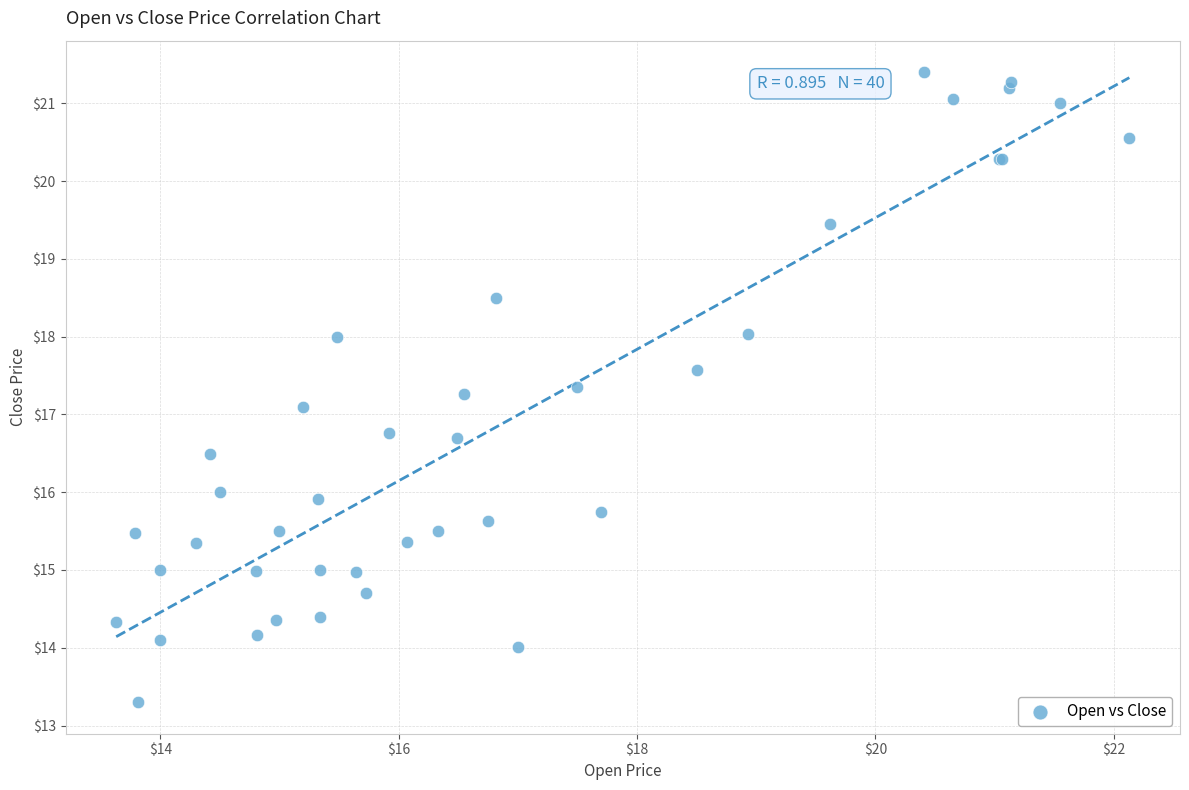

What Y value in the scatter plot is closest to 17?

17.1